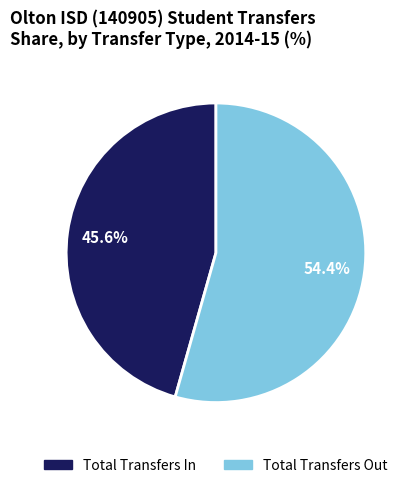

What percentage is the Total Transfers In slice, to the nearest percent?

46%